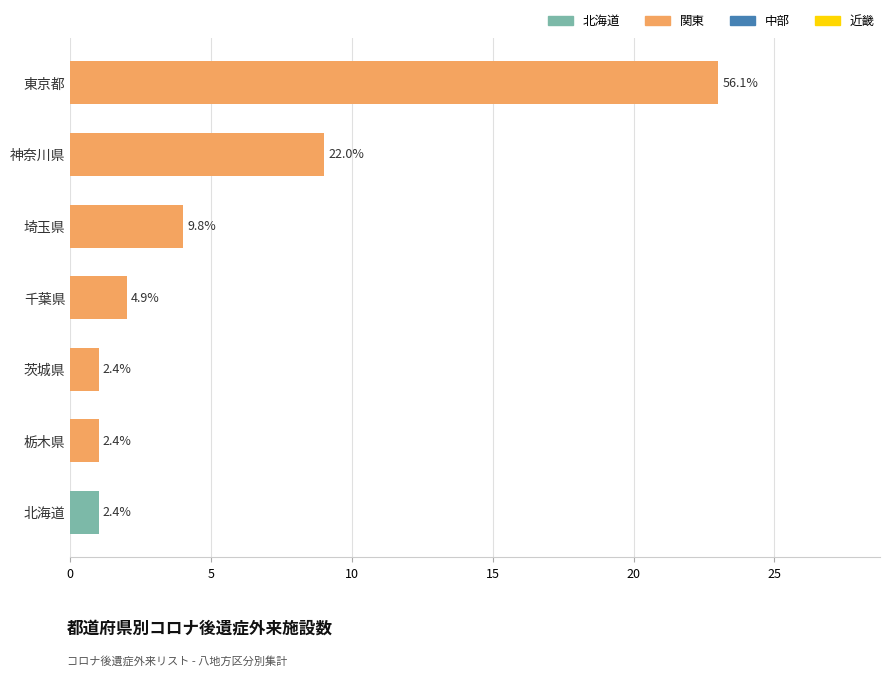

How many bars are there in total?

7